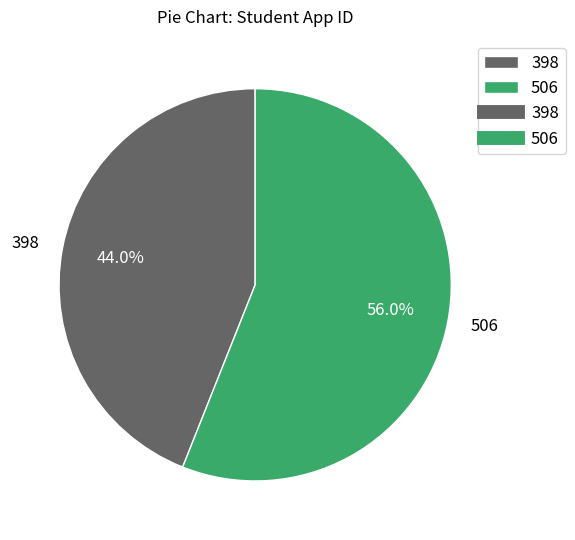

Rank the categories by value from highest to lowest.

506, 398